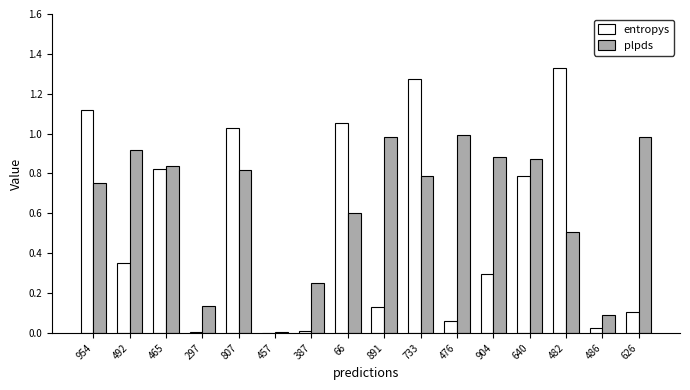

Is it true that plpds equals 0.8 at 807?

True